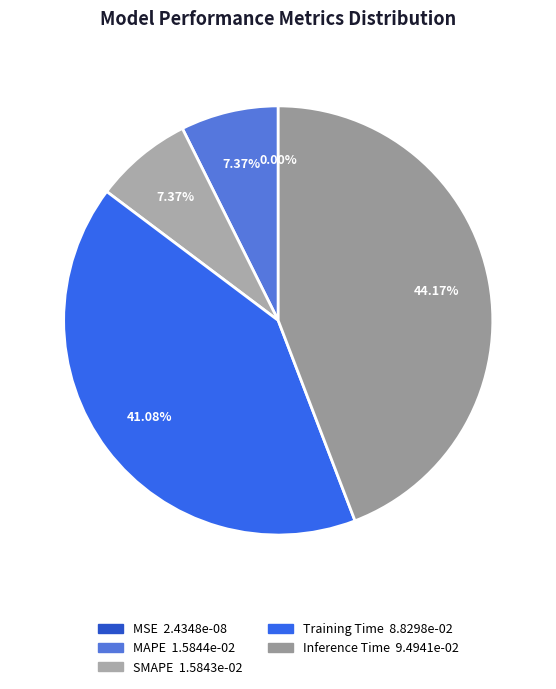

Which category has the smallest portion of the pie?

MSE